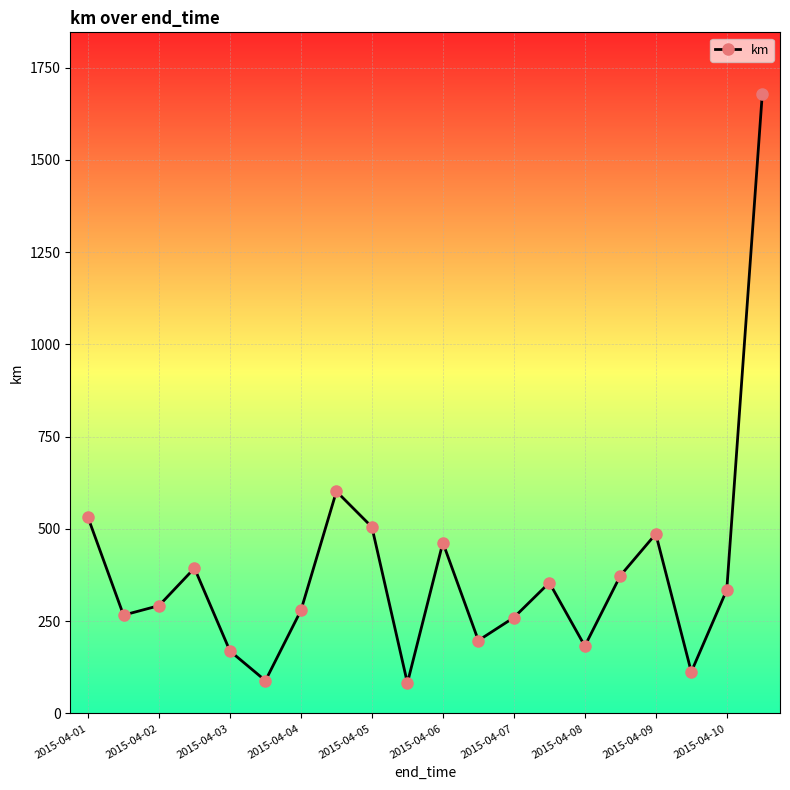

How many data points are less than 335?

10